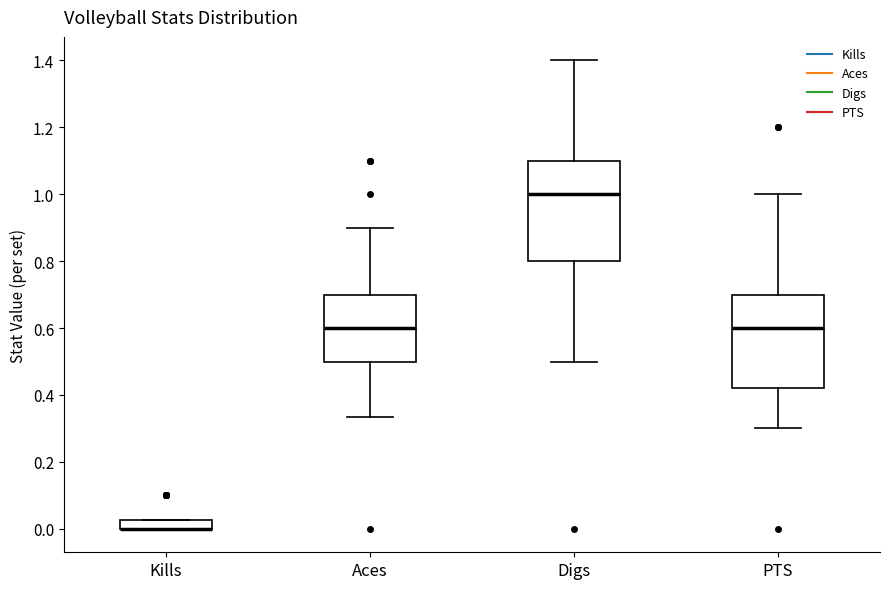

Comparing the boxes themselves (not the whiskers), which one is the tallest?

Digs